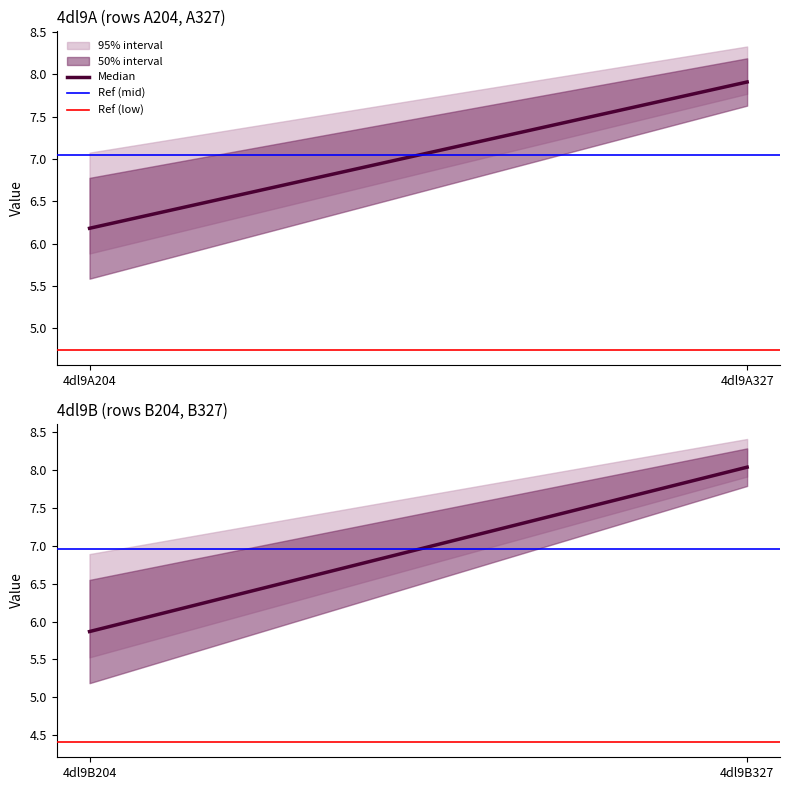

Is this an area chart (filled region under the line)?

No